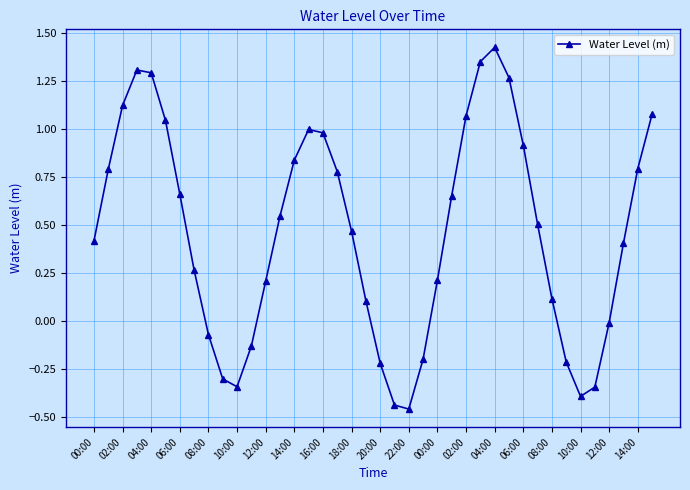

What is the difference between the maximum and minimum values?

1.9